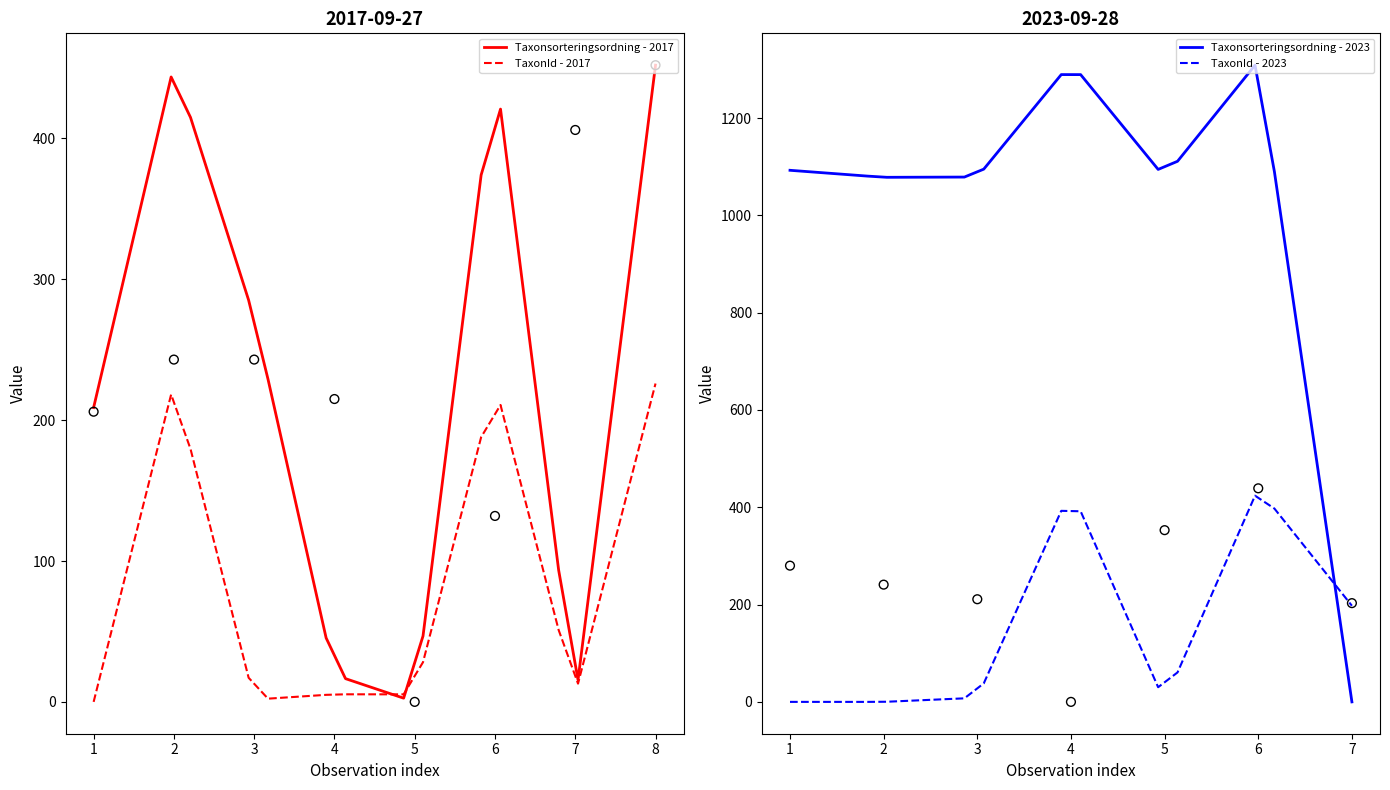

What are all the series names shown in the legend?

Taxonsorteringsordning - 2017, TaxonId - 2017, Taxonsorteringsordning - 2023, TaxonId - 2023